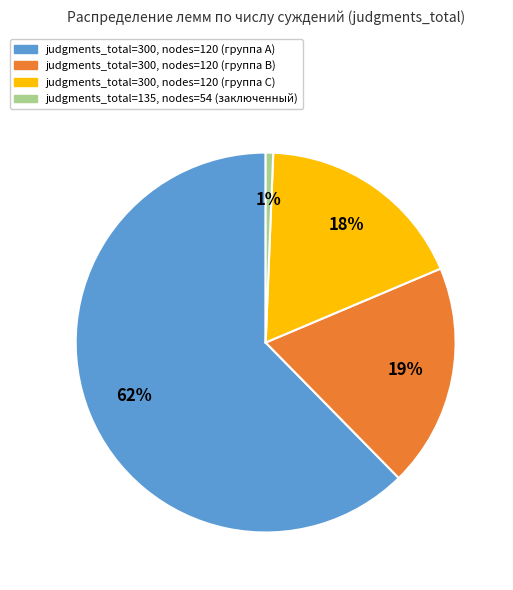

To the nearest percent, what is the average slice percentage?

25%